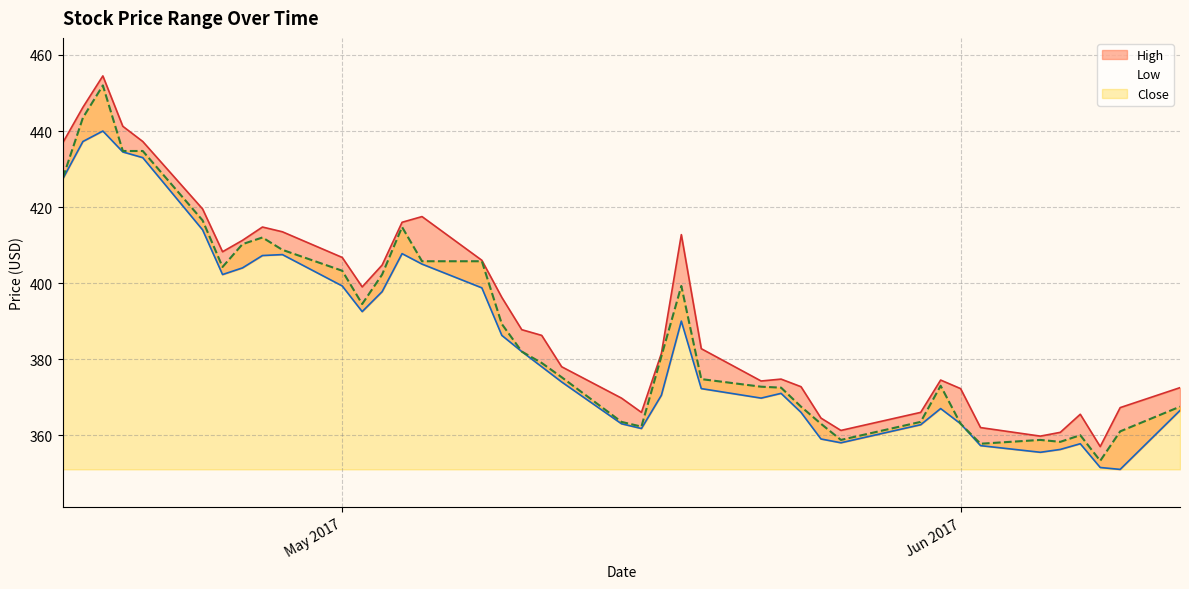

True or false: Low and Close intersect in this chart.

False